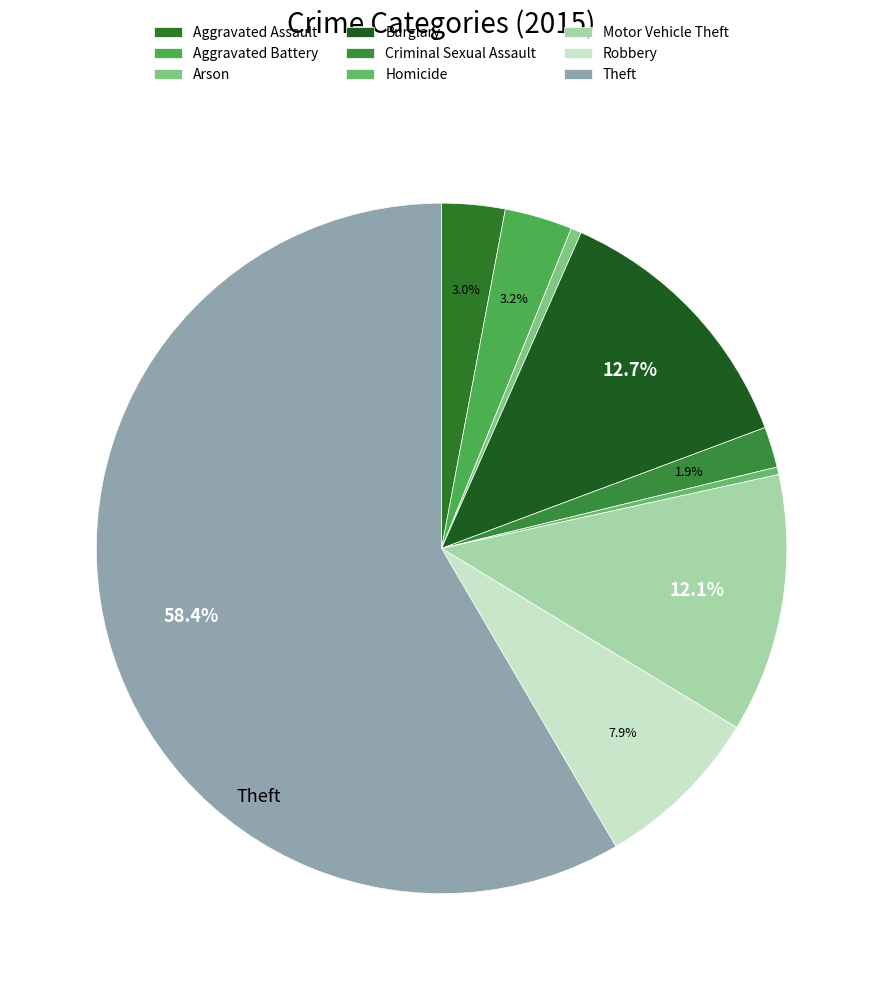

To the nearest percent, what is the average slice percentage?

11%